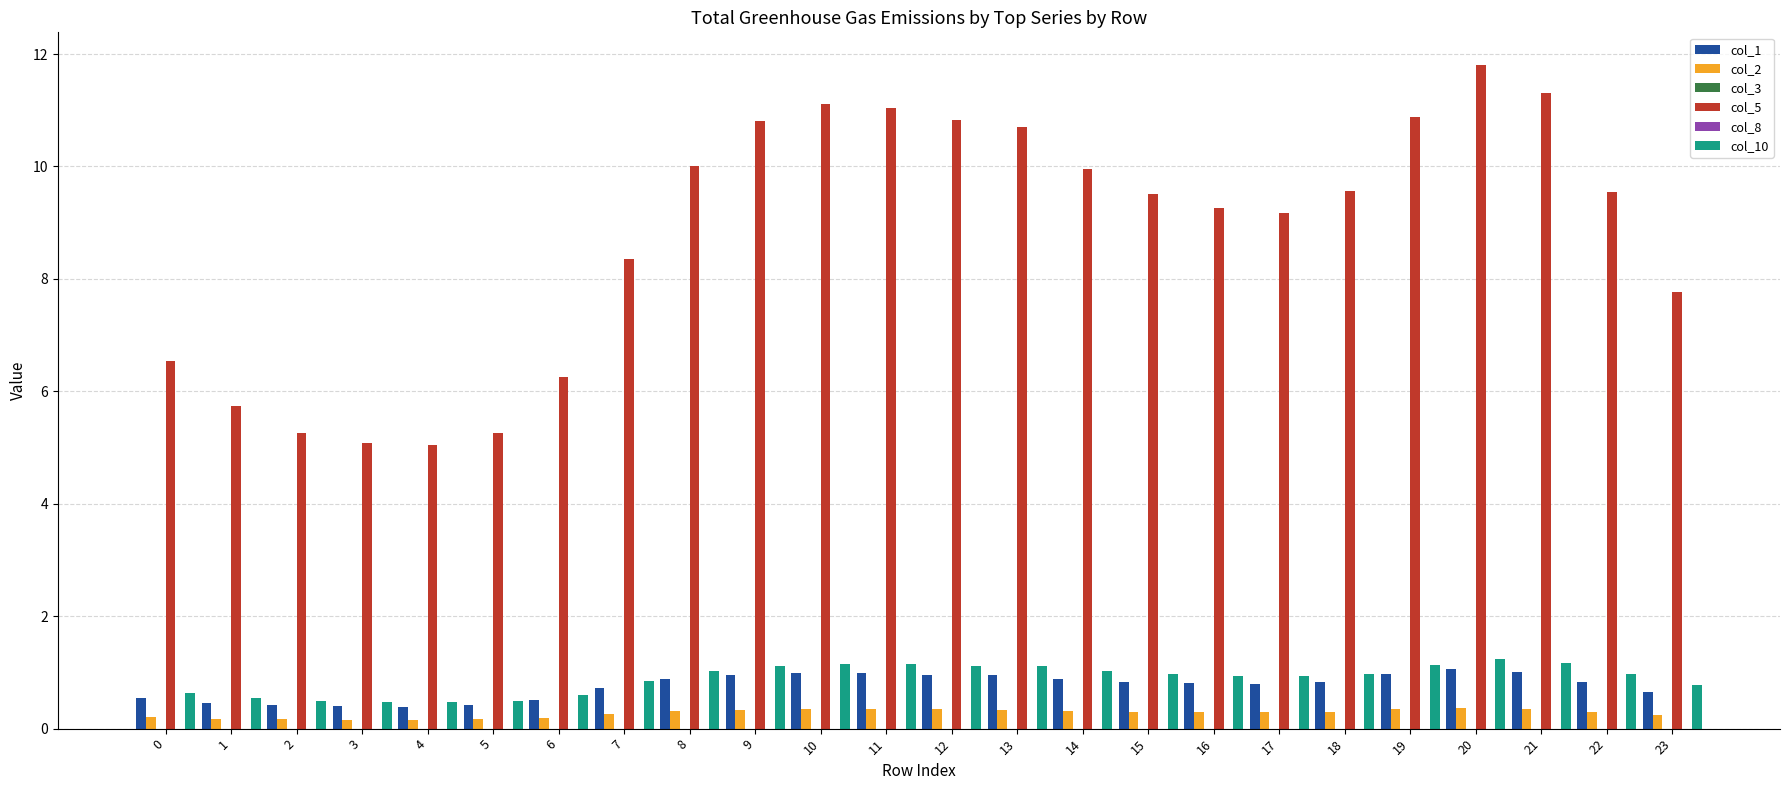

At which label is col_5 closest to 8?

23